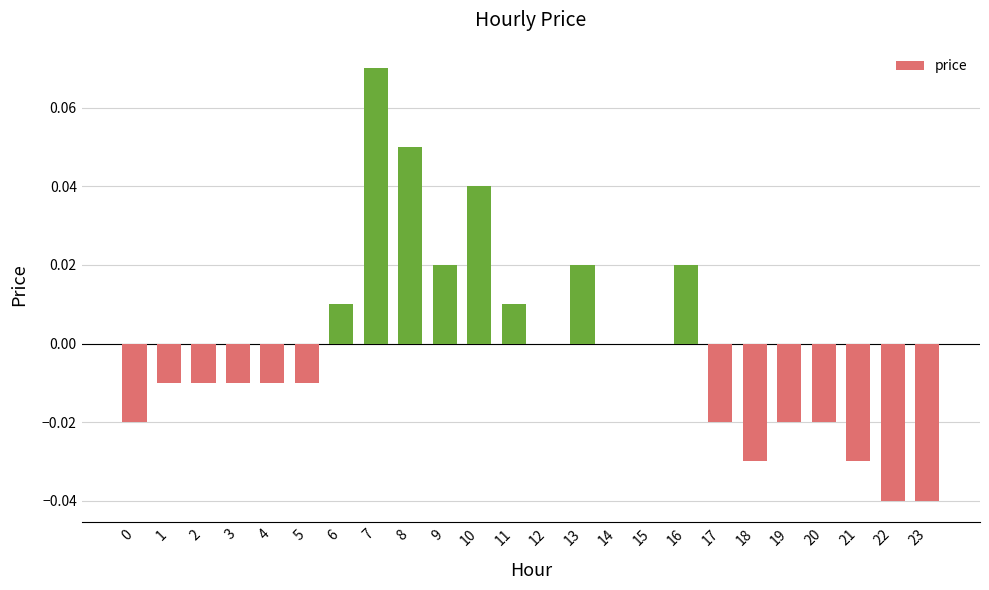

The value at 18 is -0.0. True or false?

True